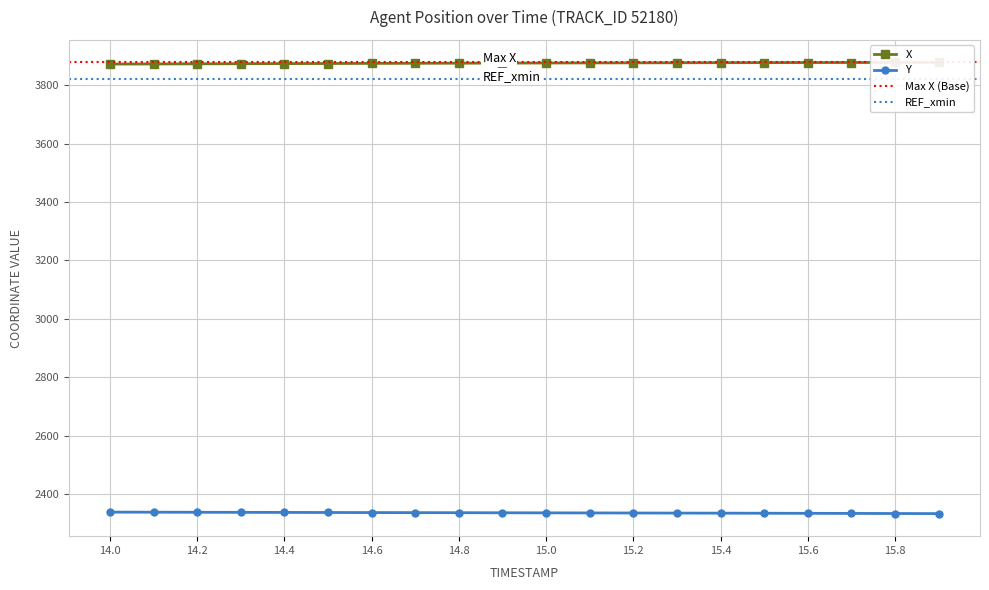

Is it true that X equals 3874.9 at 14.8?

True